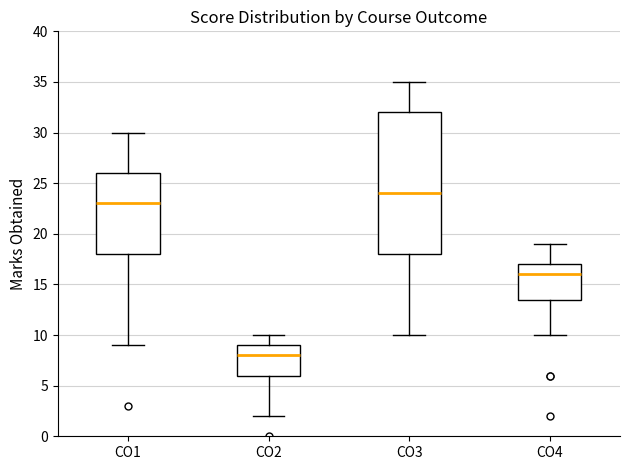

Which box is the tallest, from its lower edge to its upper edge?

CO3